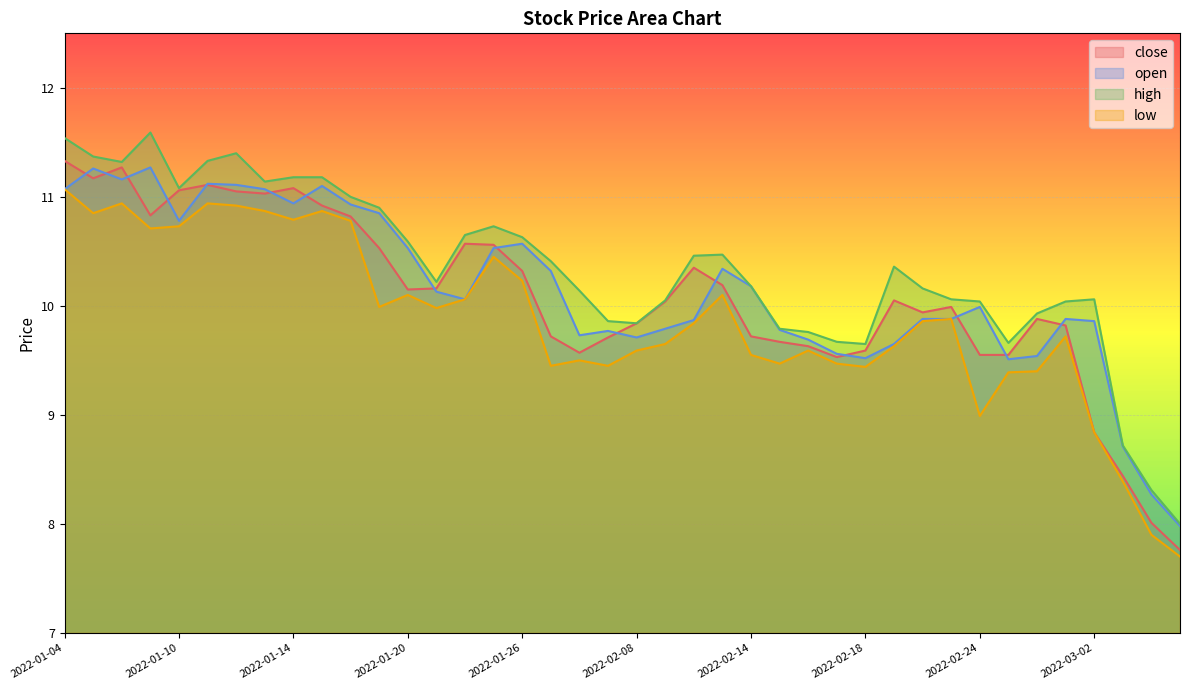

What is the label of the 12th point from the right?

2022-02-18